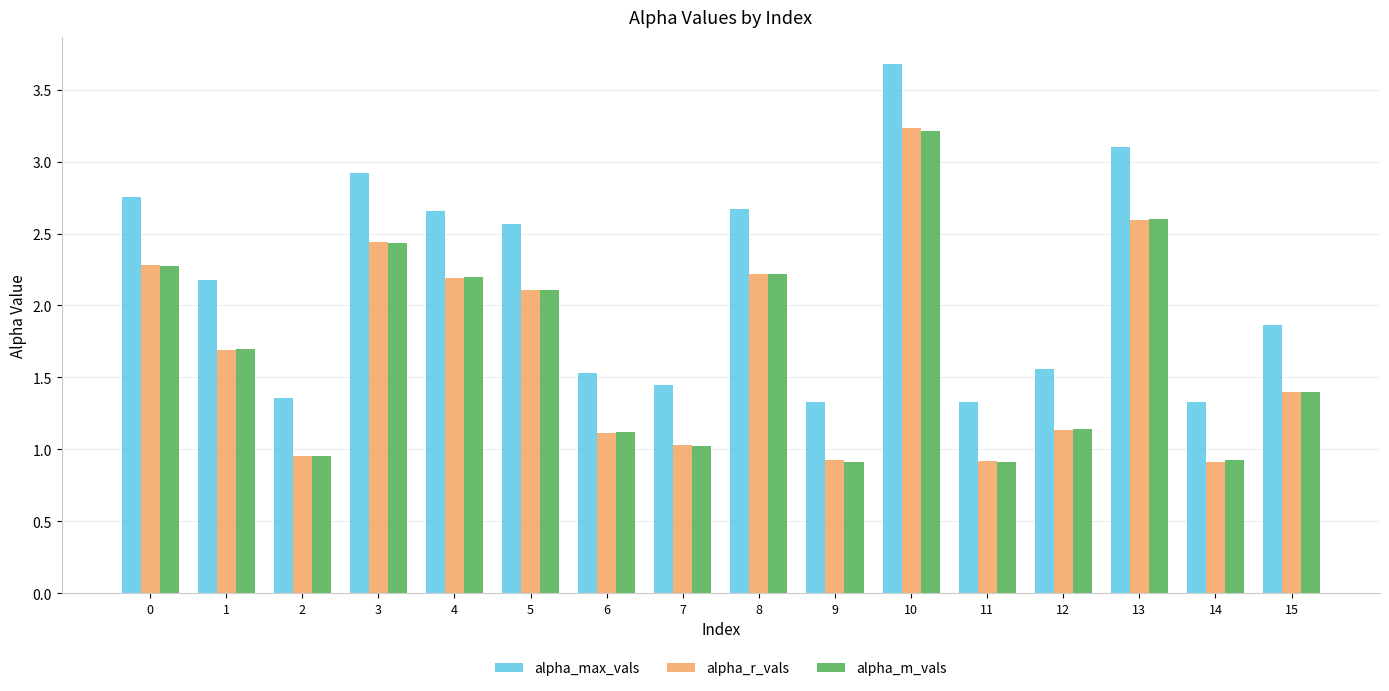

Is it true that alpha_max_vals equals 1.3 at 11?

True